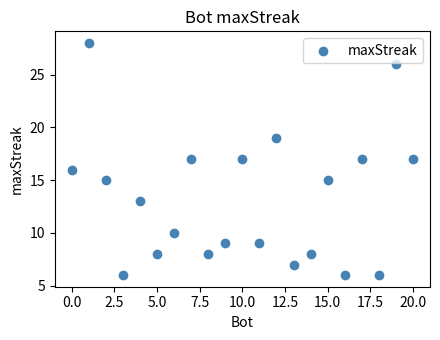

What is the range of X values (max minus min)?

20